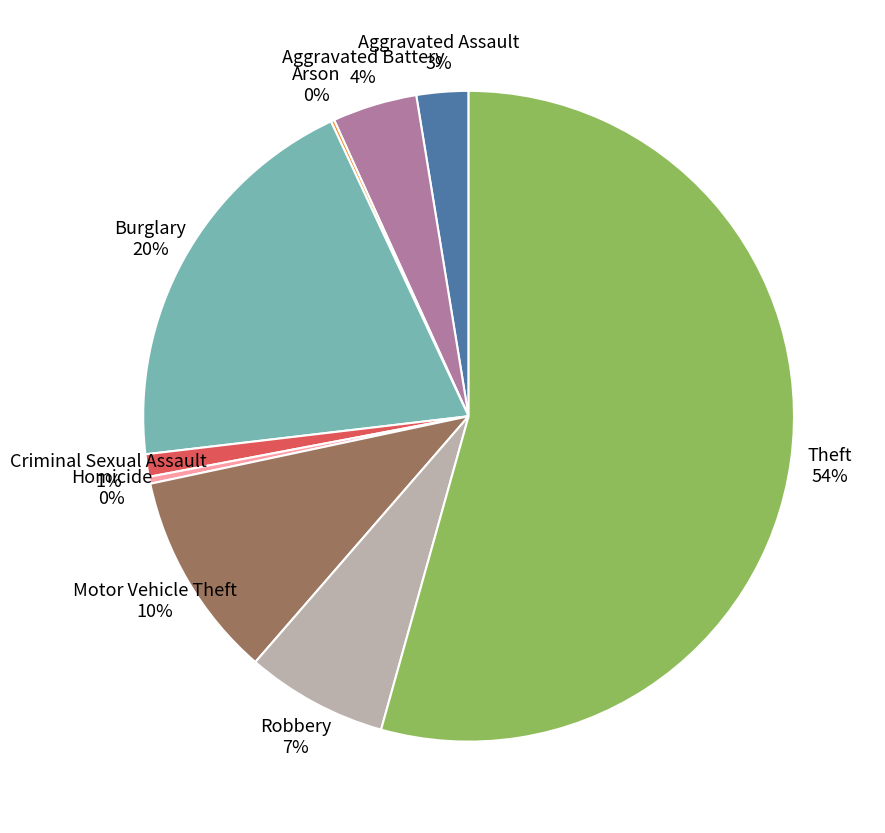

Is the sum of Burglary and Motor Vehicle Theft greater than half?

No